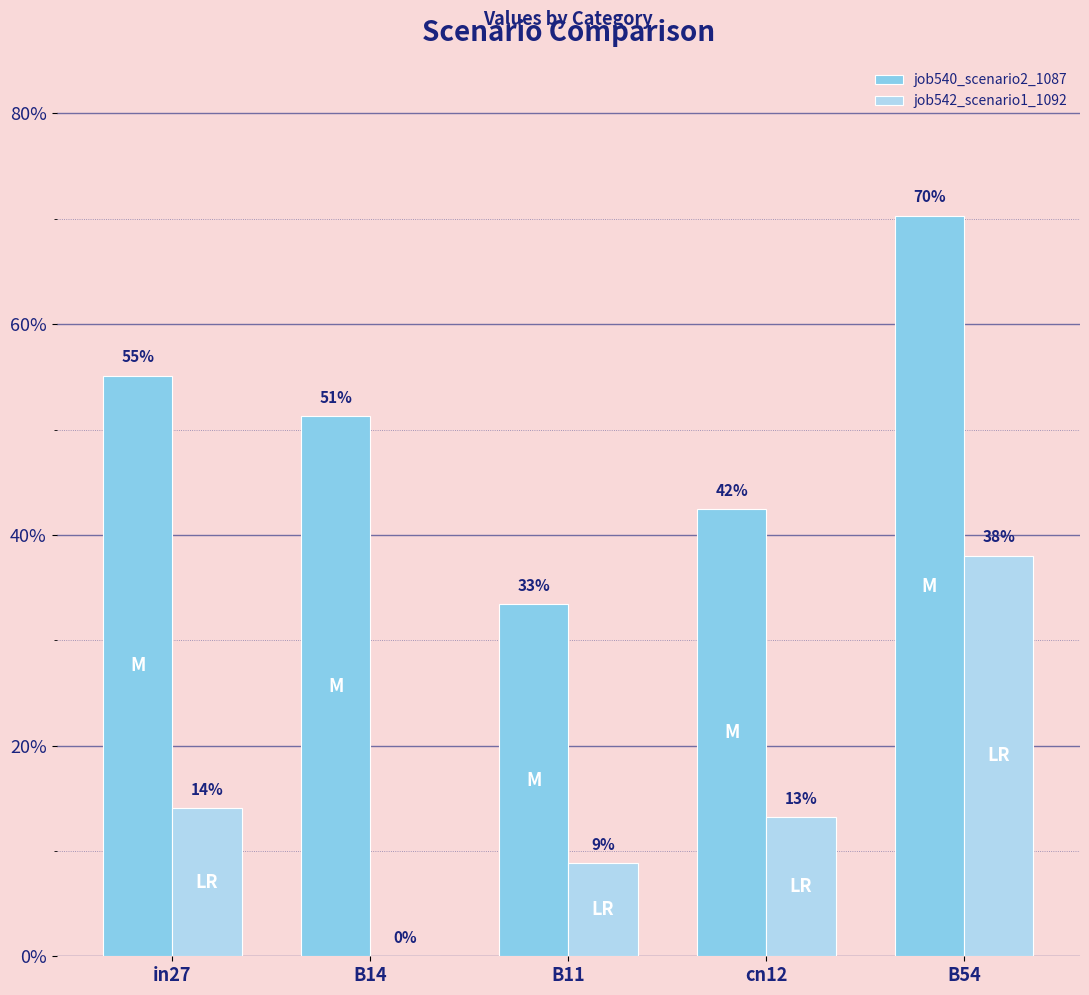

Are the bars grouped side by side (vs. stacked)?

Yes